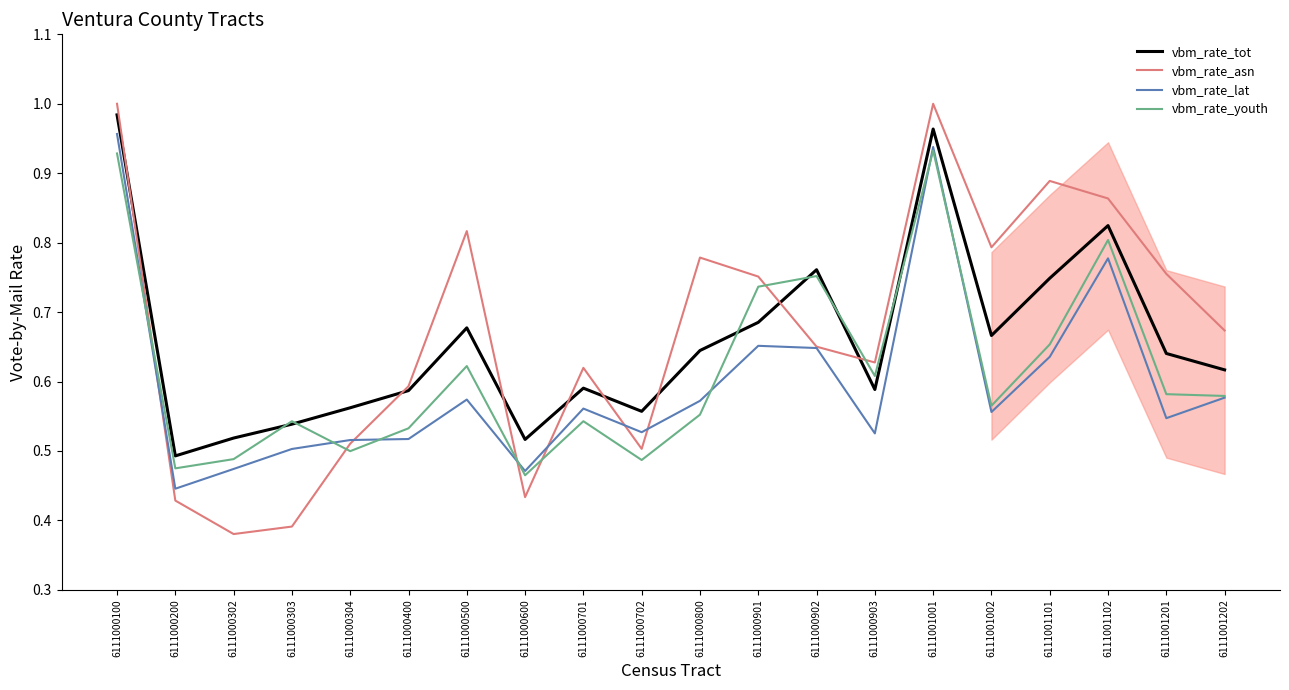

At which label is vbm_rate_tot closest to 0?

6111000200